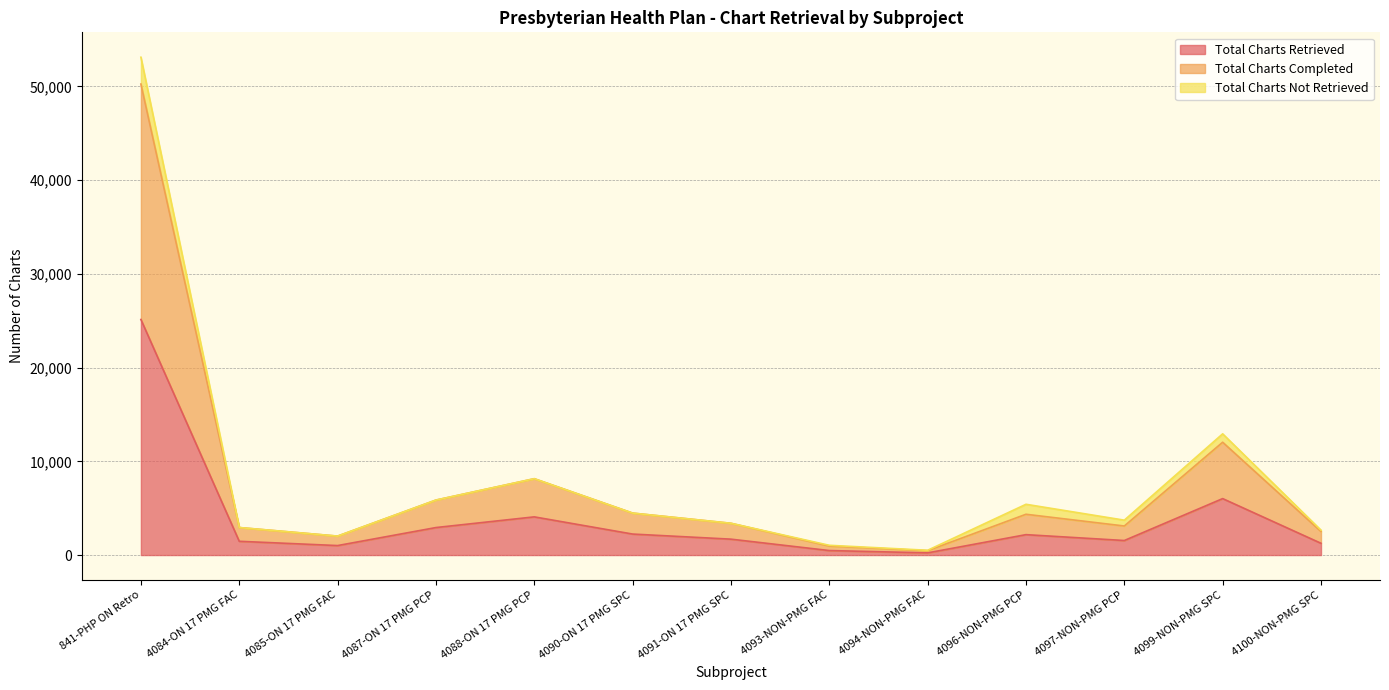

The Total Charts Retrieved series shows 2176 at 4096-NON-PMG PCP. True or false?

True